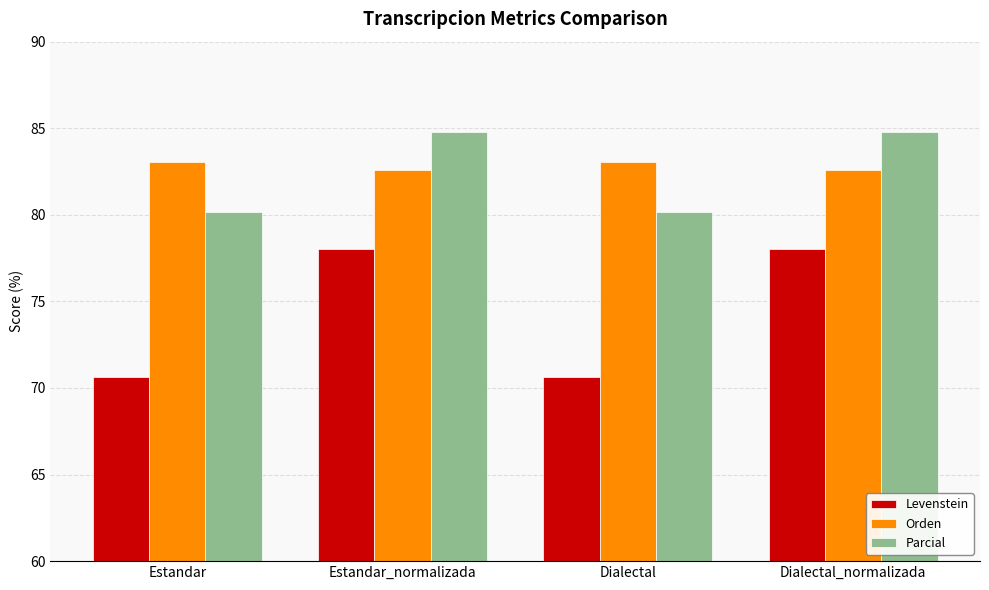

What is the maximum value for Orden?

83.0